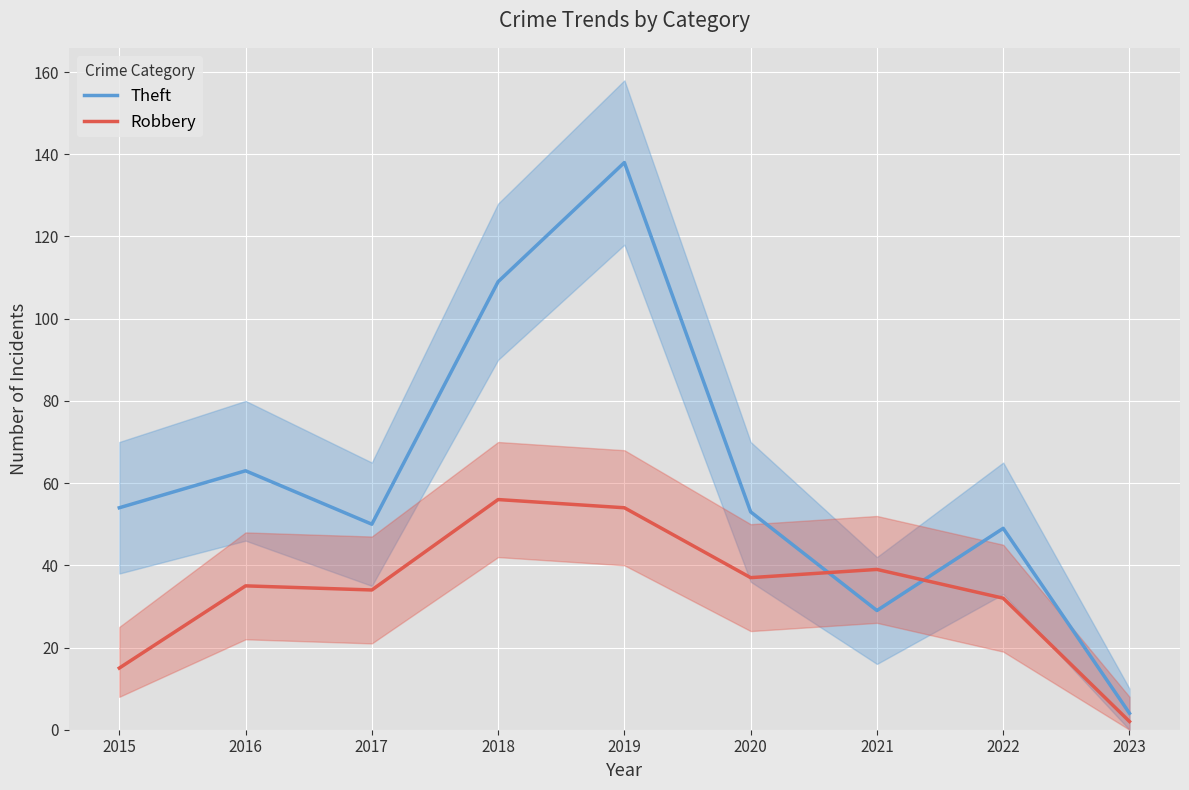

At which label does Robbery first exceed 35?

2018